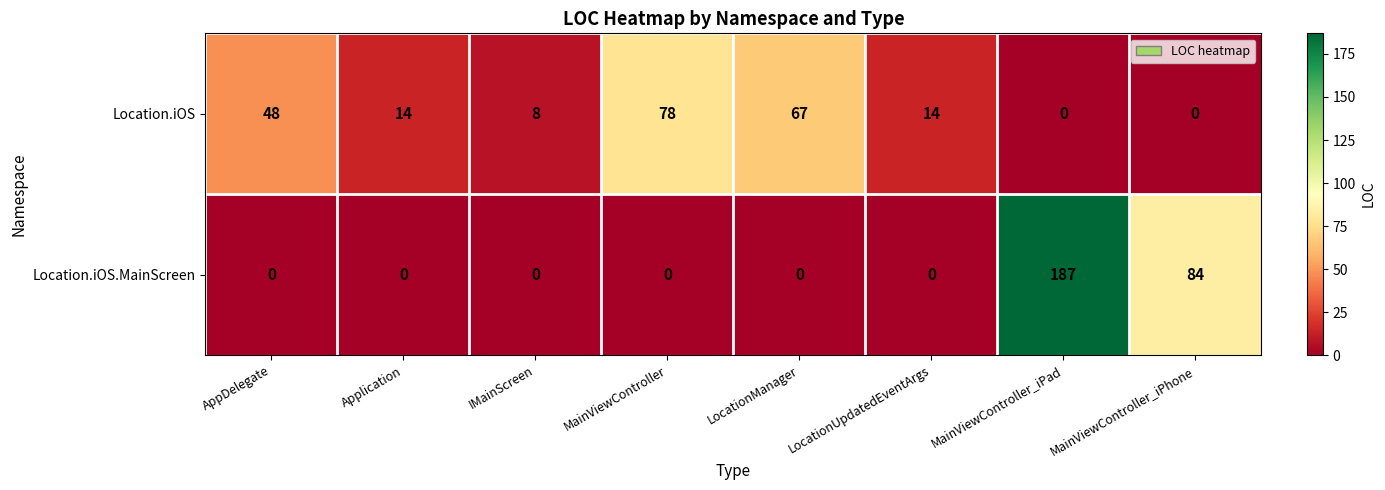

Which series changed the most between AppDelegate and LocationManager?

Location.iOS